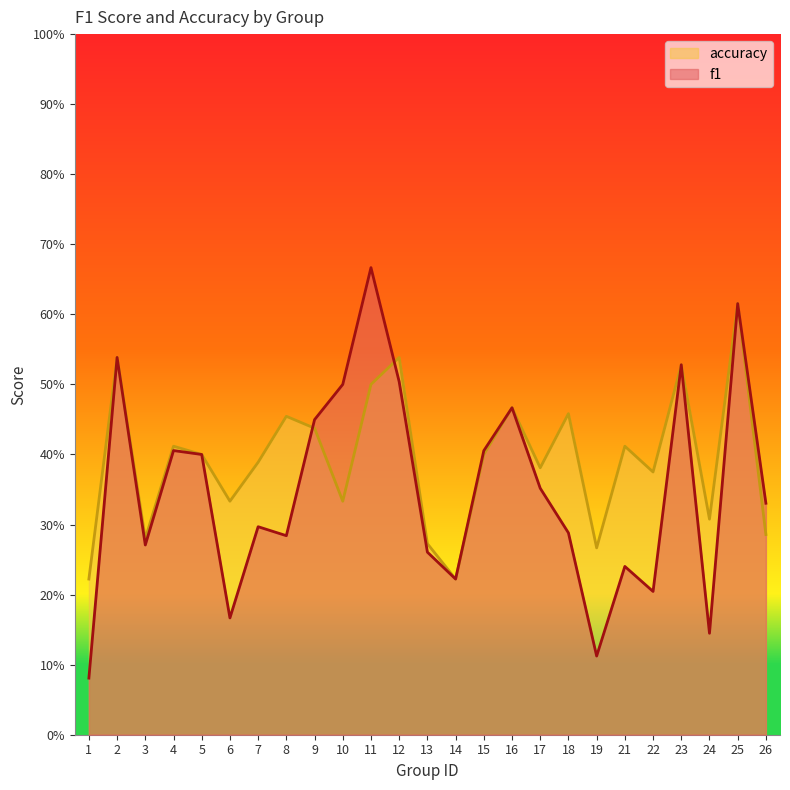

Does the chart display data point markers on the line(s)?

No